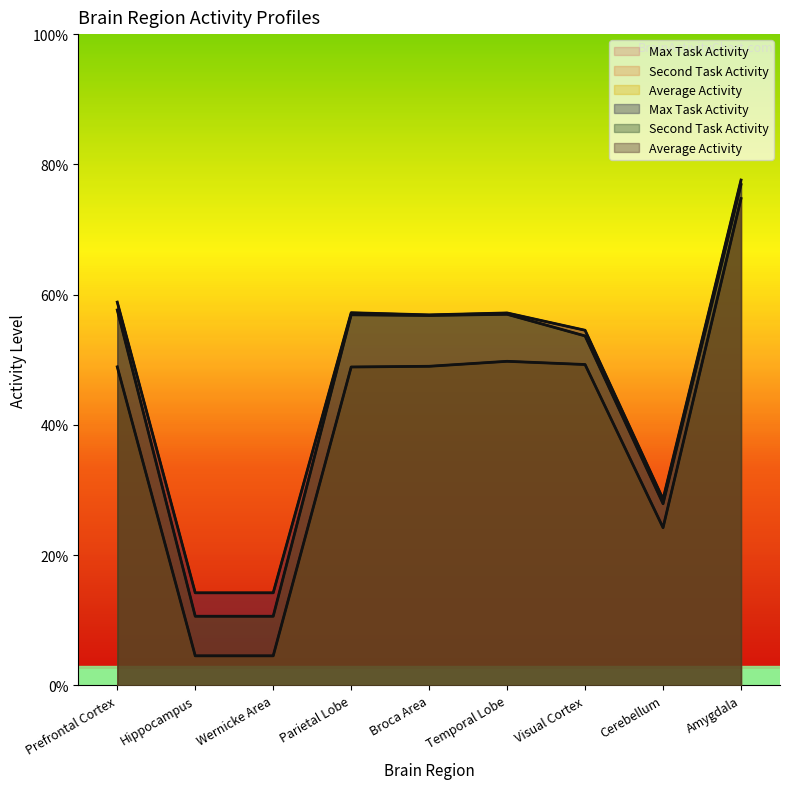

True or false: Average_Activity has a value of 0.0 at Wernicke Area.

True